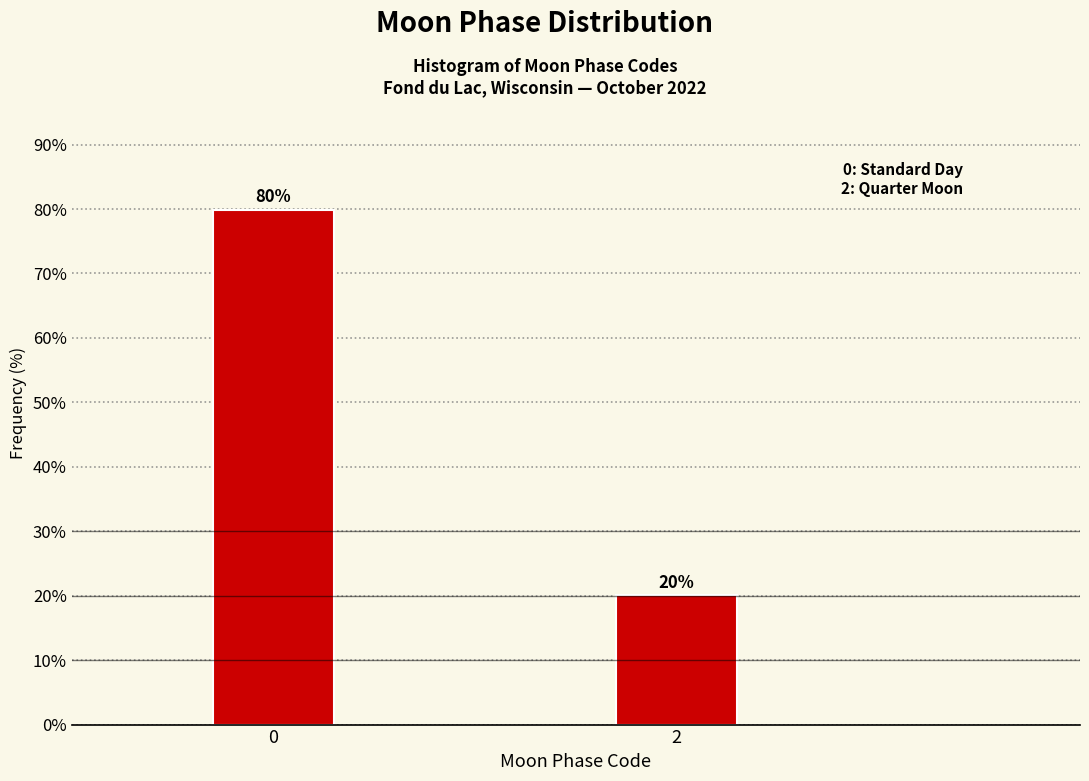

What is the value of the 1st bar from the left?

79.9